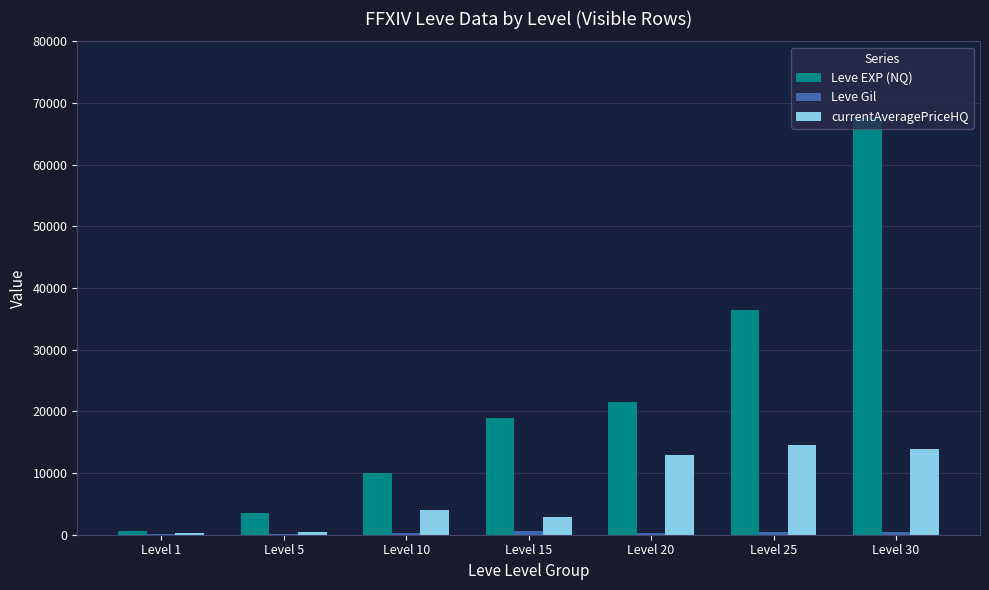

What is the sum of all Leve EXP (NQ) values?

158850.0